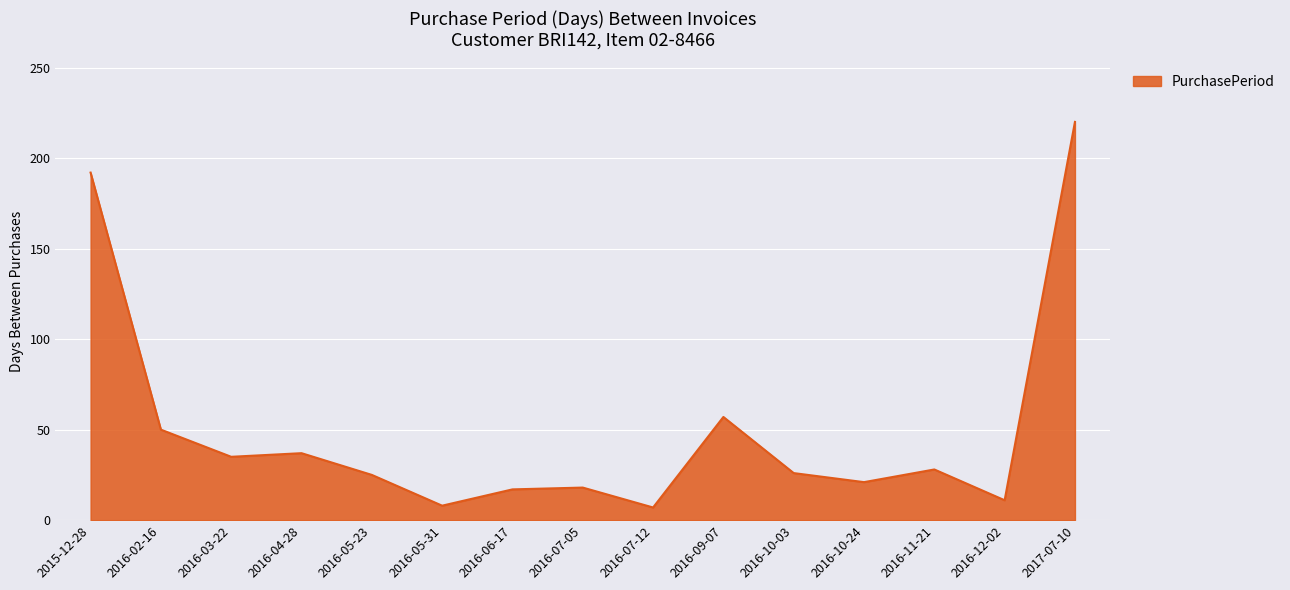

Is it true that the value at 2016-03-22 is 9?

False